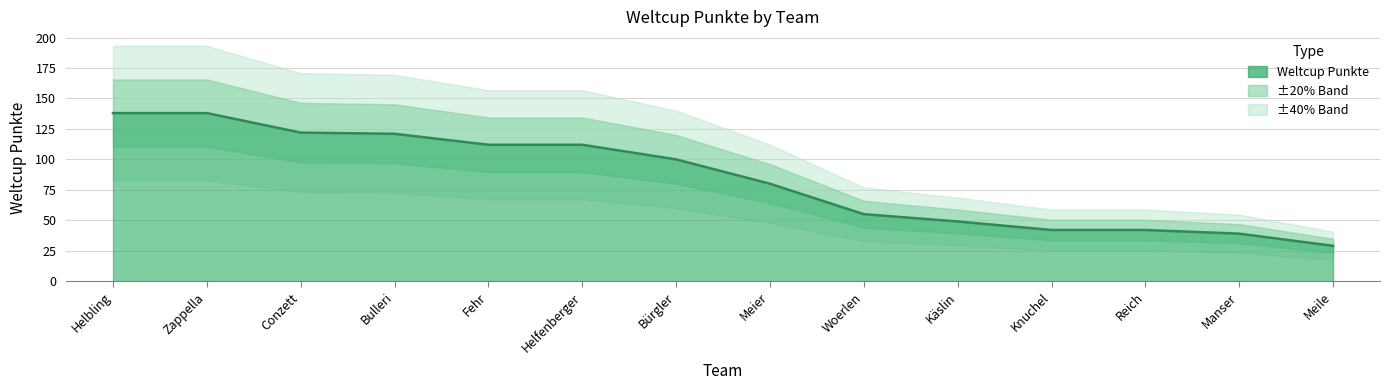

What is the label of the 4th point from the right?

Knuchel